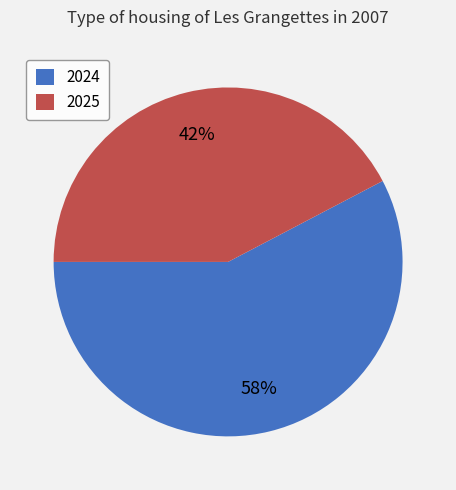

To the nearest percent, what portion does 2024 represent?

58%